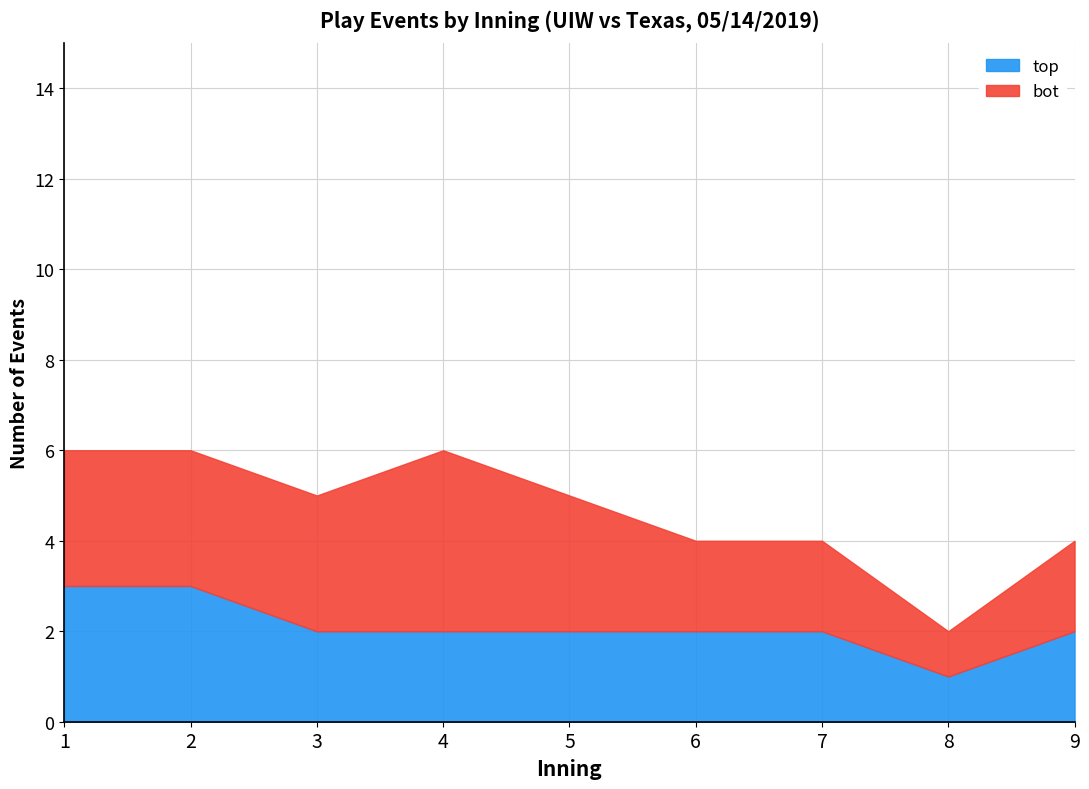

Is it true that bot equals 4 at 5?

False